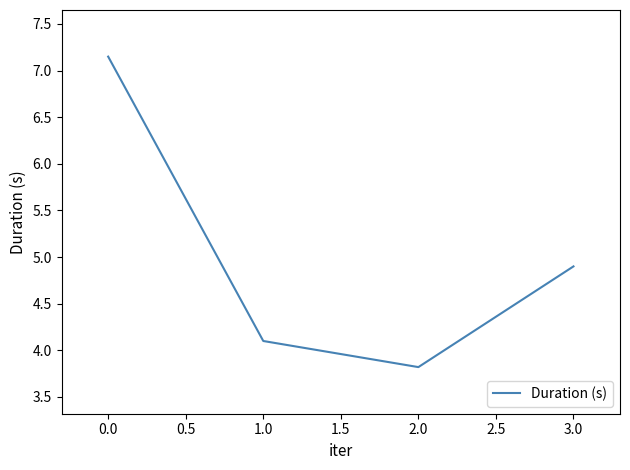

What position from the left is 1.0?

2